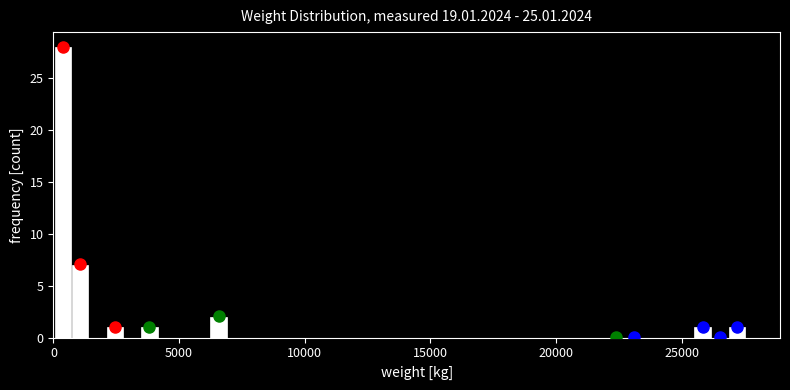

Around what value on the x-axis is the tallest bar? Give the approximate position of its centre, as read against the axis.

500